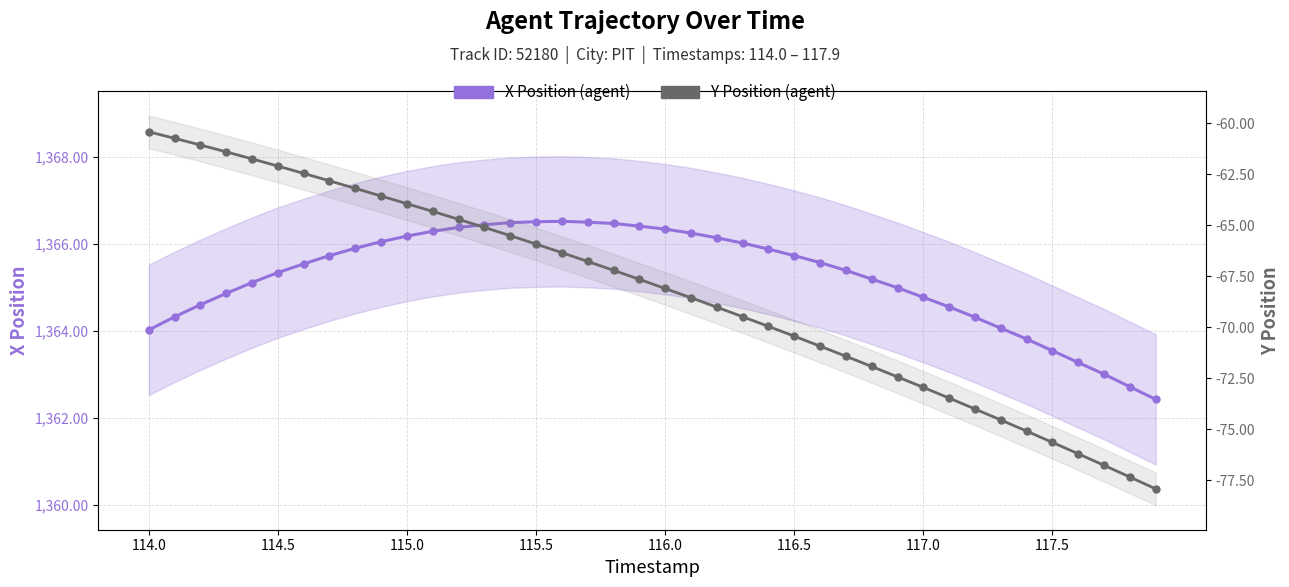

How many data points does each series have?

40